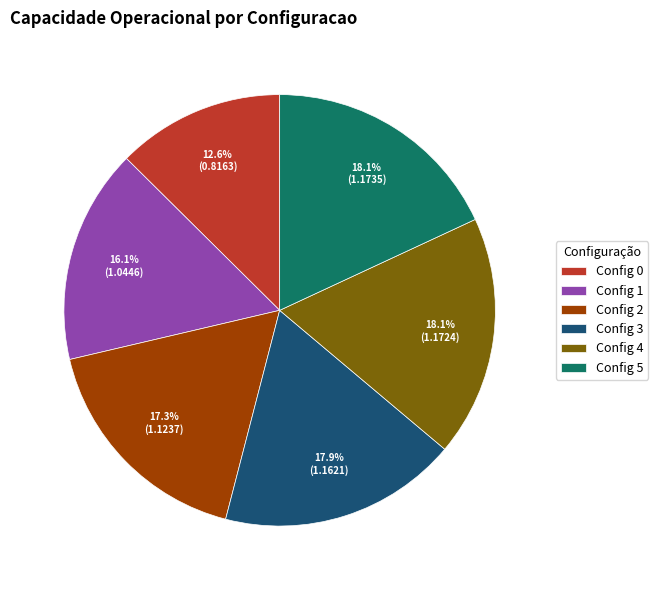

Which slice is the smallest?

Config 0